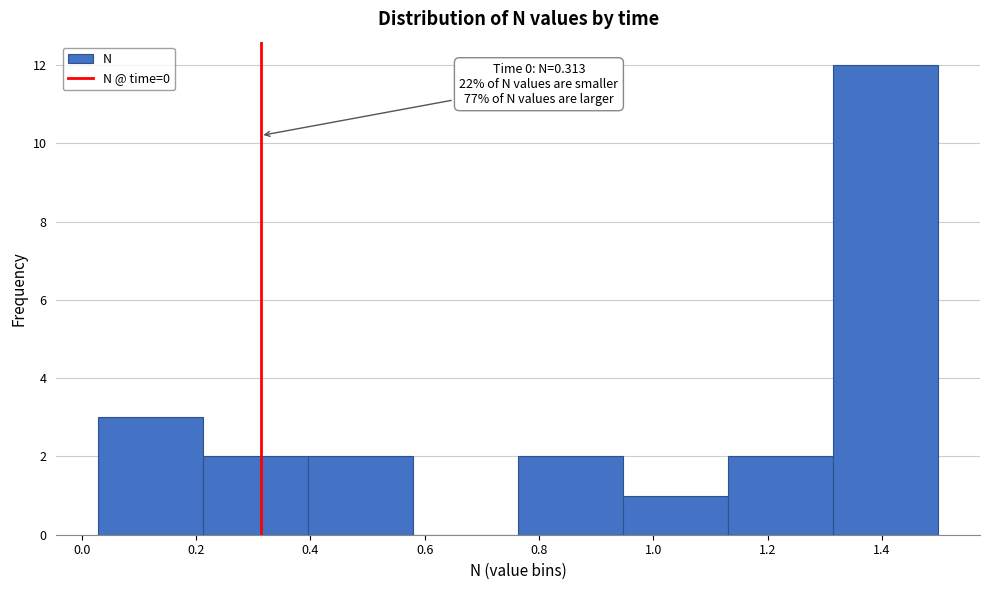

Which range on the x-axis has the tallest bar?

1.32 to 1.50